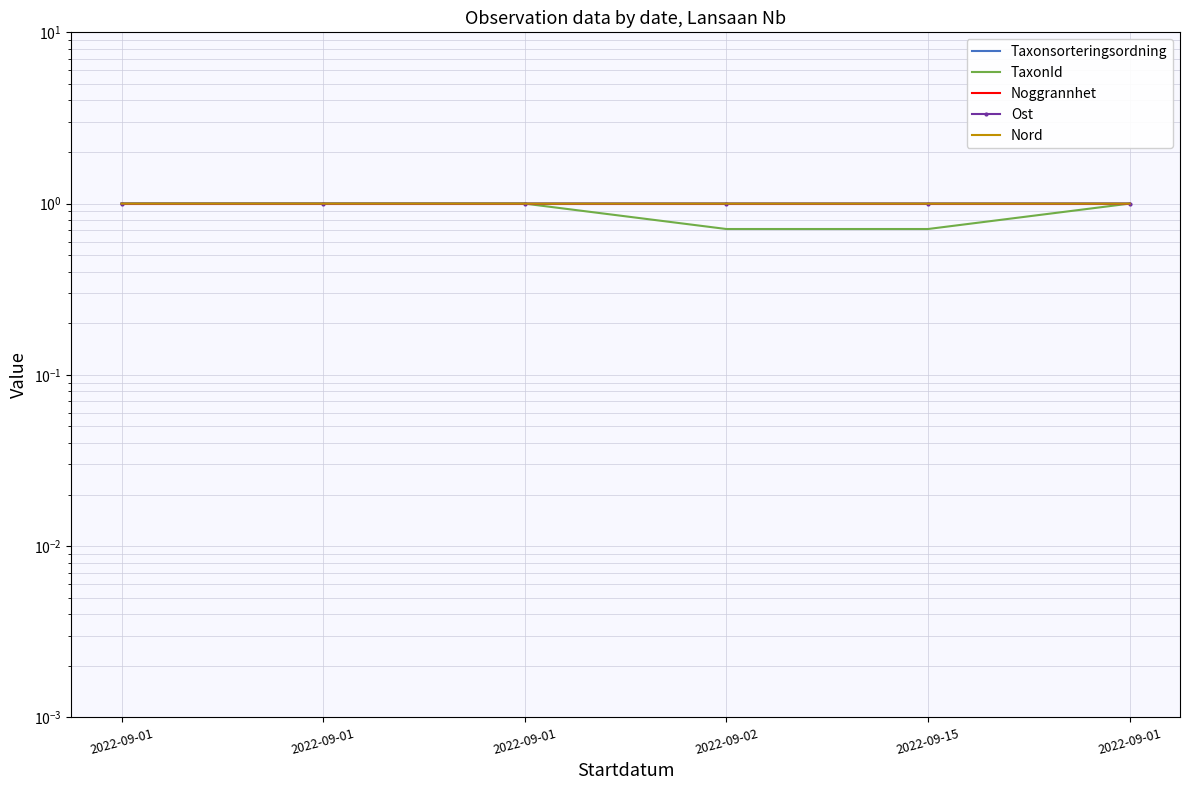

What value does the Noggrannhet series have at 2022-09-01?

1.0